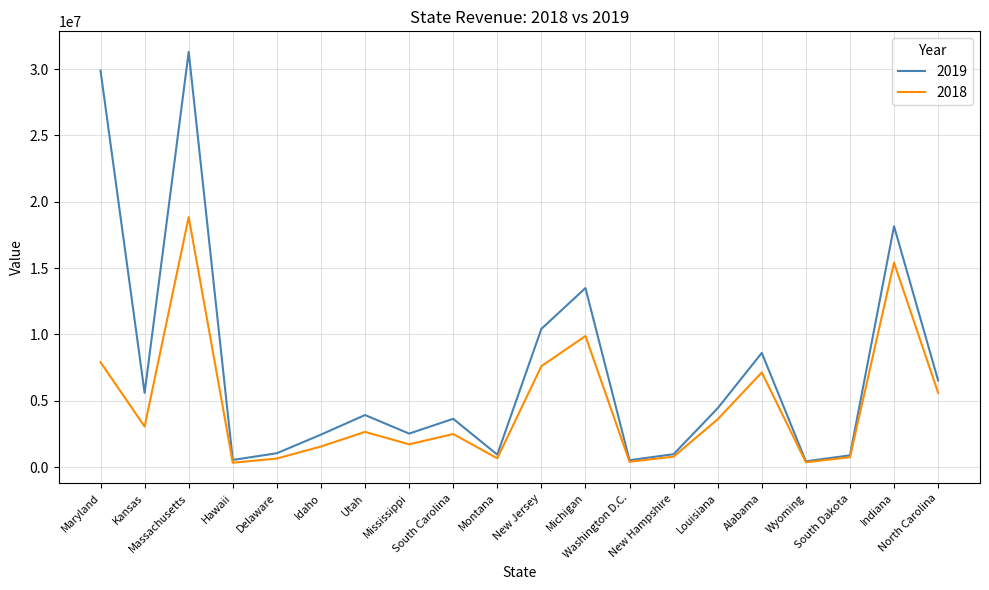

What is the difference between the maximum and second lowest values in the 2018 series?

18475314